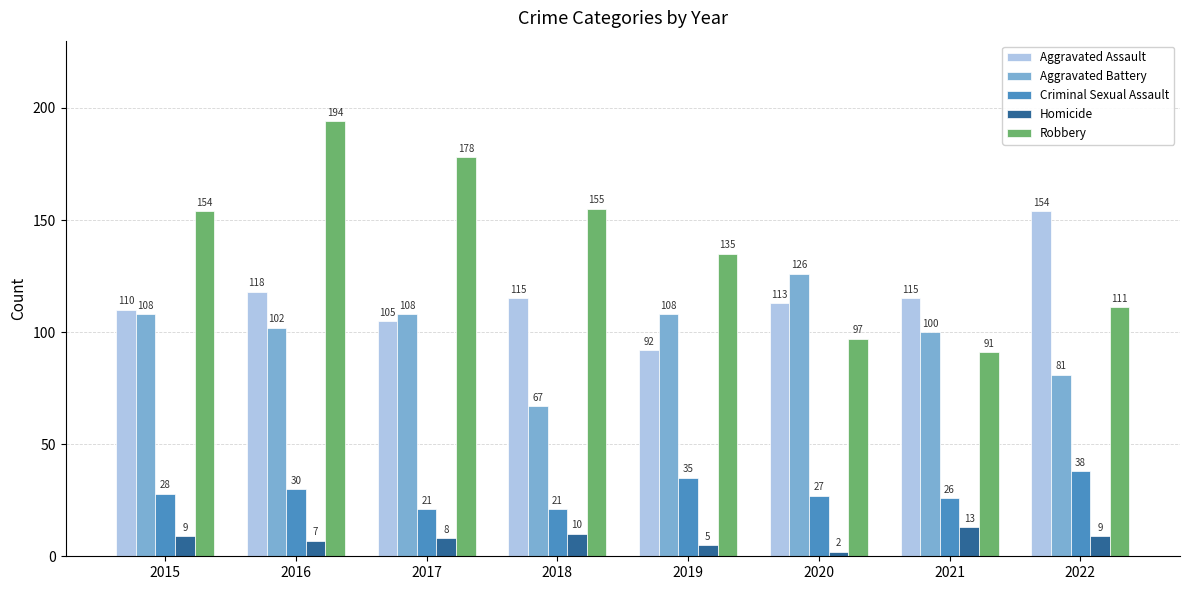

What is the average value of the Homicide series?

8